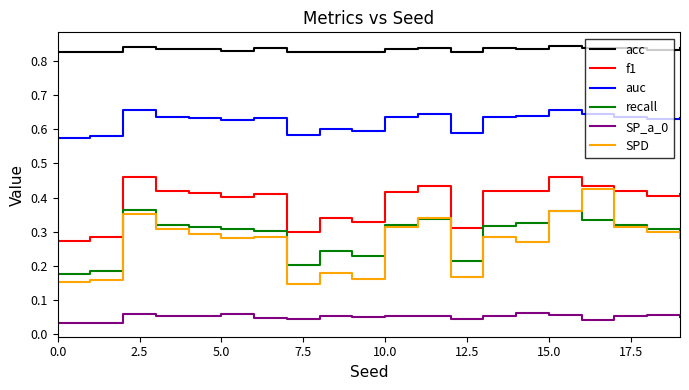

True or false: recall and f1 cross at least once.

False